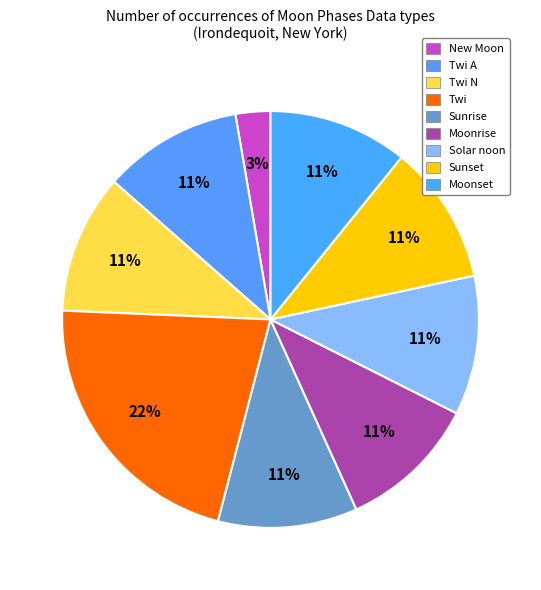

Count the number of slices in the pie.

9